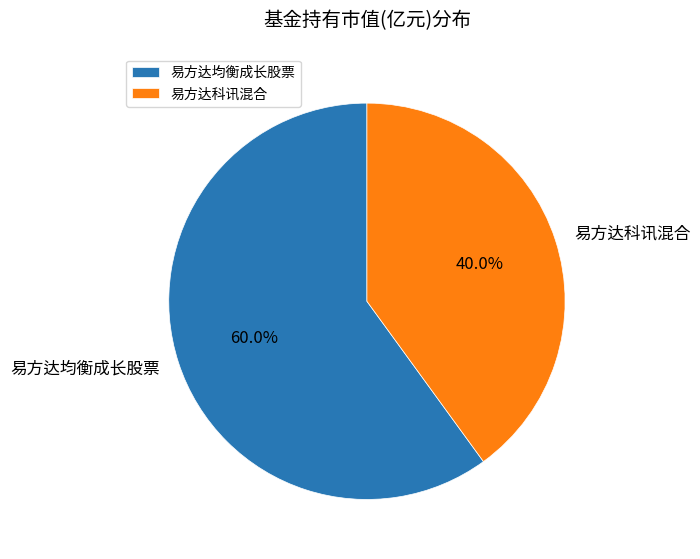

How many segments does this pie chart have?

2